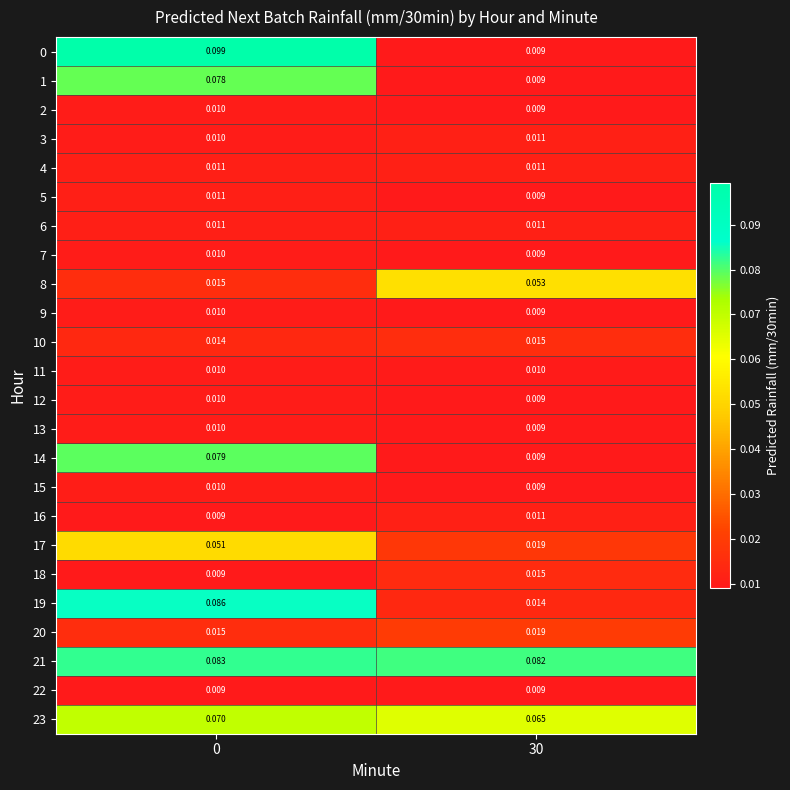

Is the value of 10 at 30 greater than the value of 19 at 0?

No